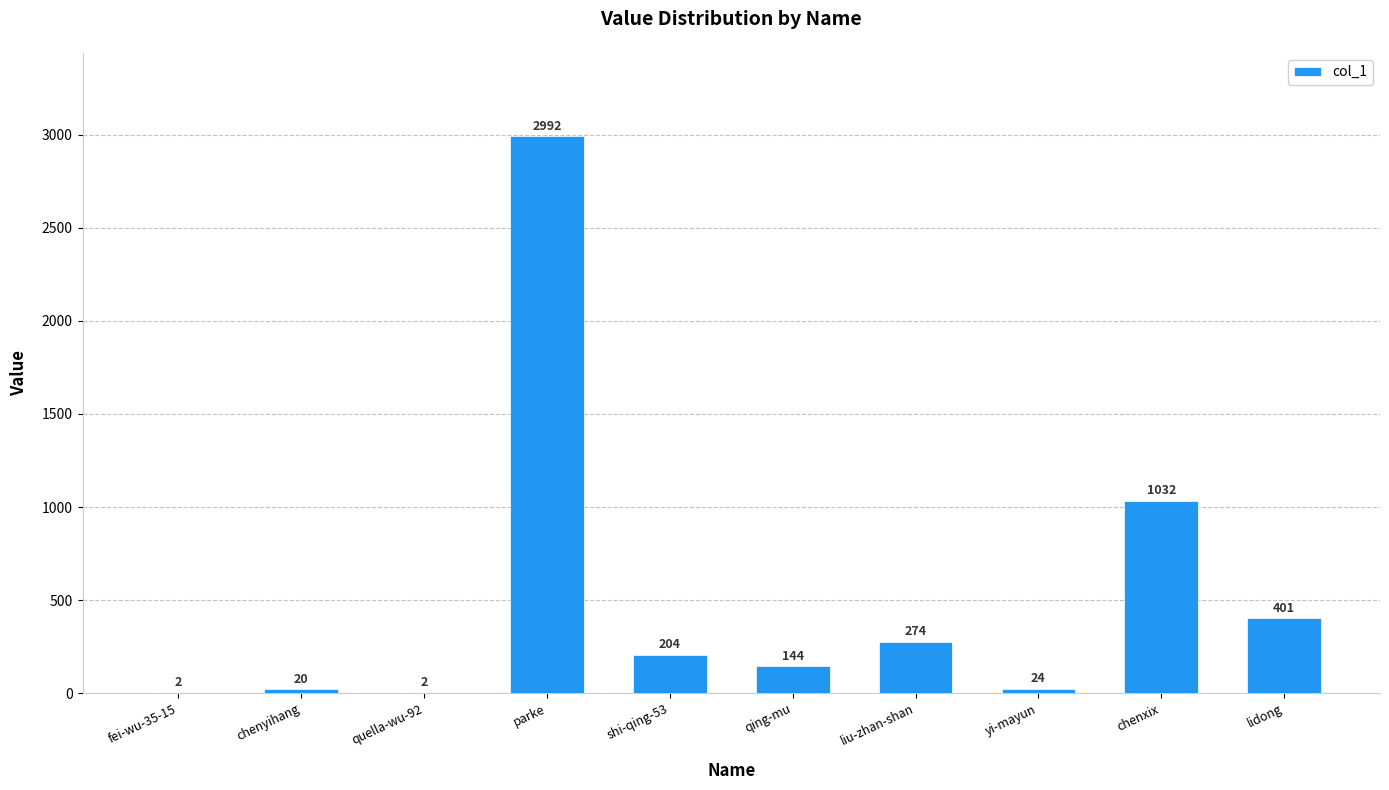

What is the difference between the values at chenxix and shi-qing-53?

828